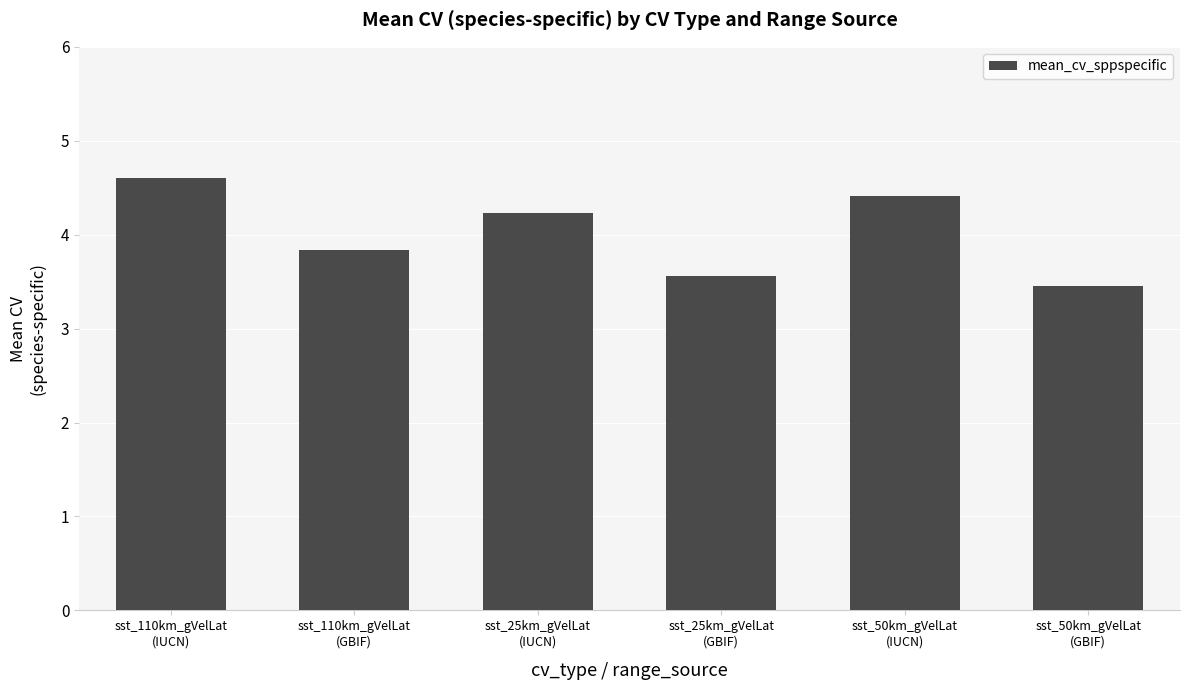

Count the number of values greater than 4.

3